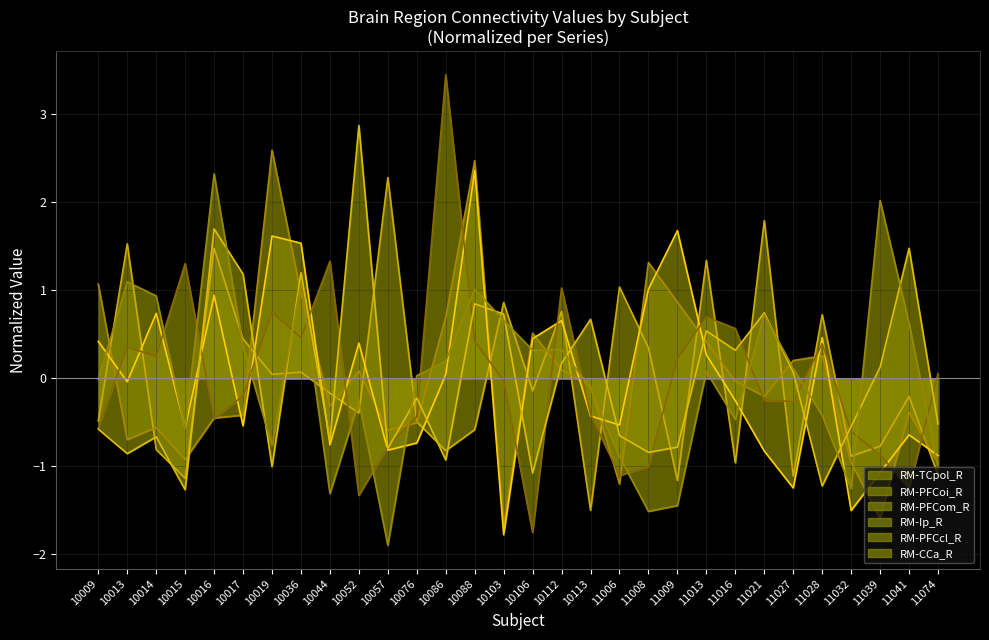

Rank the categories by RM-Ip_R line value from lowest to highest.

10106, 10052, 11041, 11006, 11008, 11039, 10057, 11032, 10009, 10016, 10076, 10113, 11027, 11021, 10017, 10103, 11074, 11009, 10014, 10013, 11028, 10088, 10036, 11016, 11013, 10019, 10112, 10015, 10044, 10086